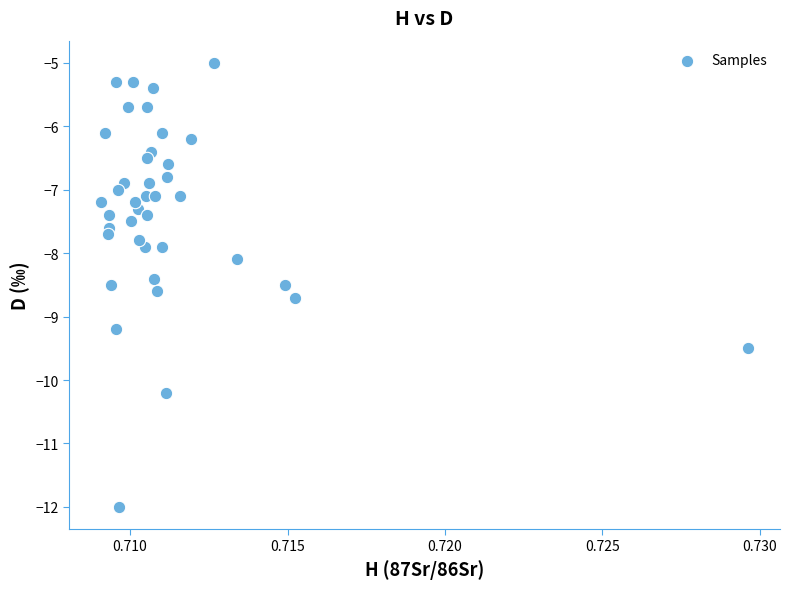

What is the range of Y values (max minus min)?

7.0